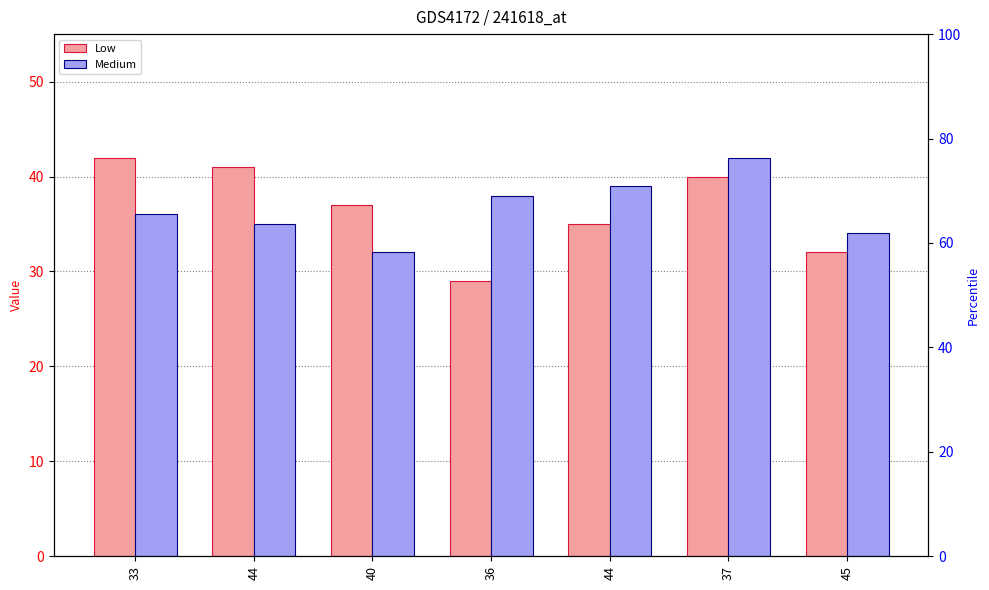

What is the label of the 4th bar from the left?

36